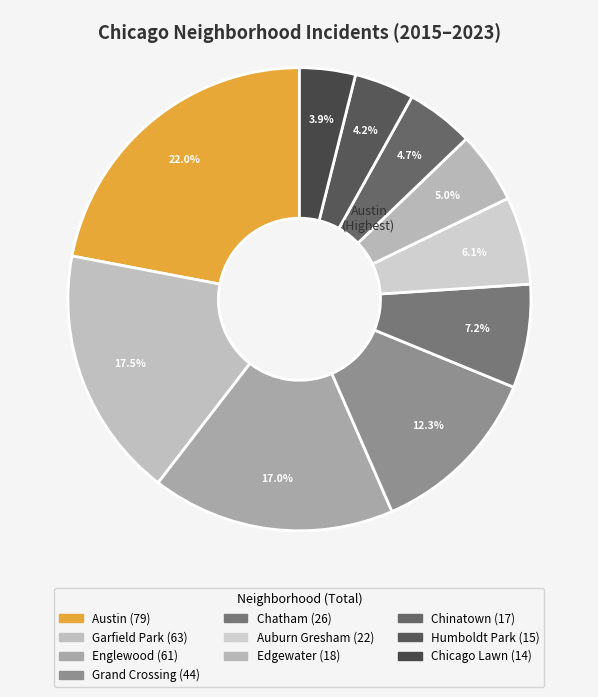

Count the number of slices in the pie.

10